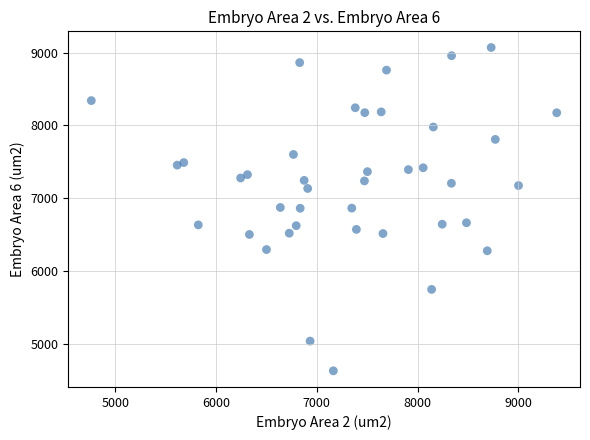

What is the range of Y values (max minus min)?

4444.9